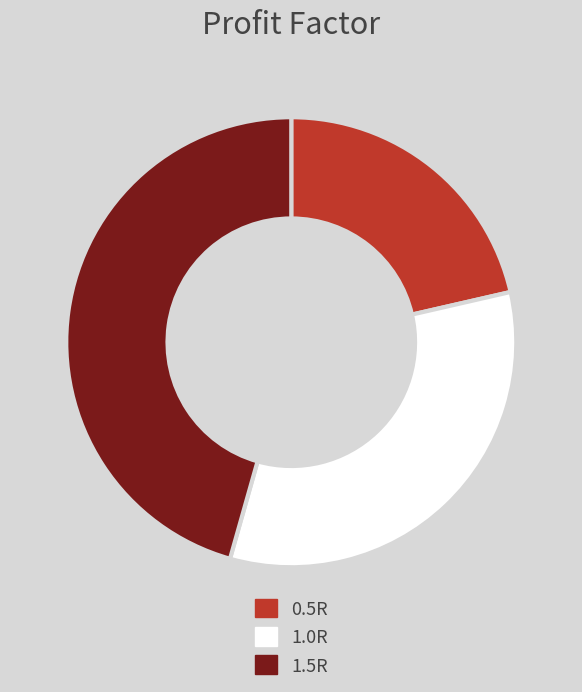

Which category has the smallest portion of the pie?

0.5R